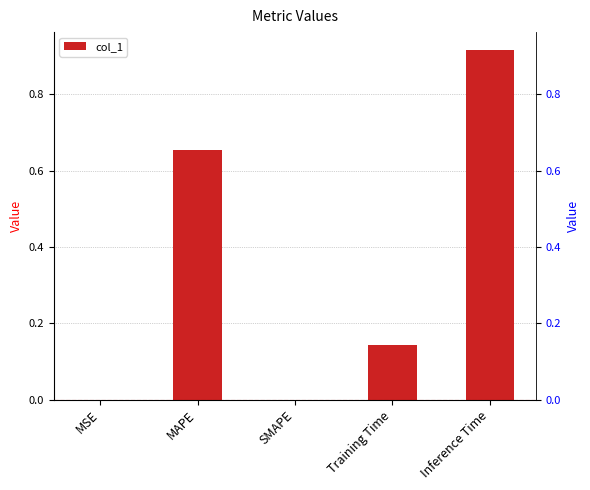

Reading left to right, transcribe all the data shown in this chart.

0.0	0.7	0.0	0.1	0.9